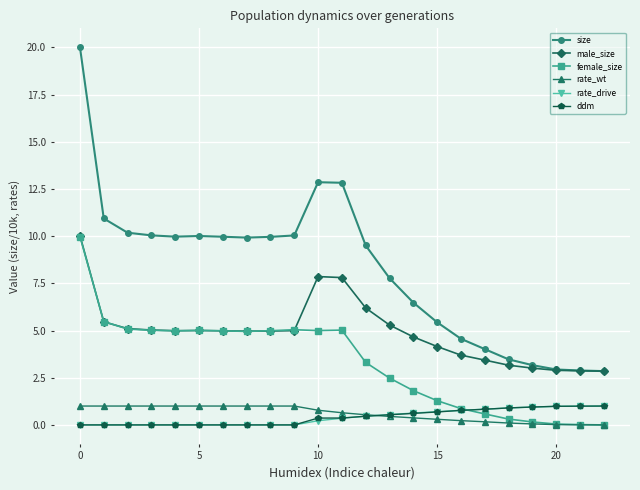

True or false: size and rate_drive intersect in this chart.

False